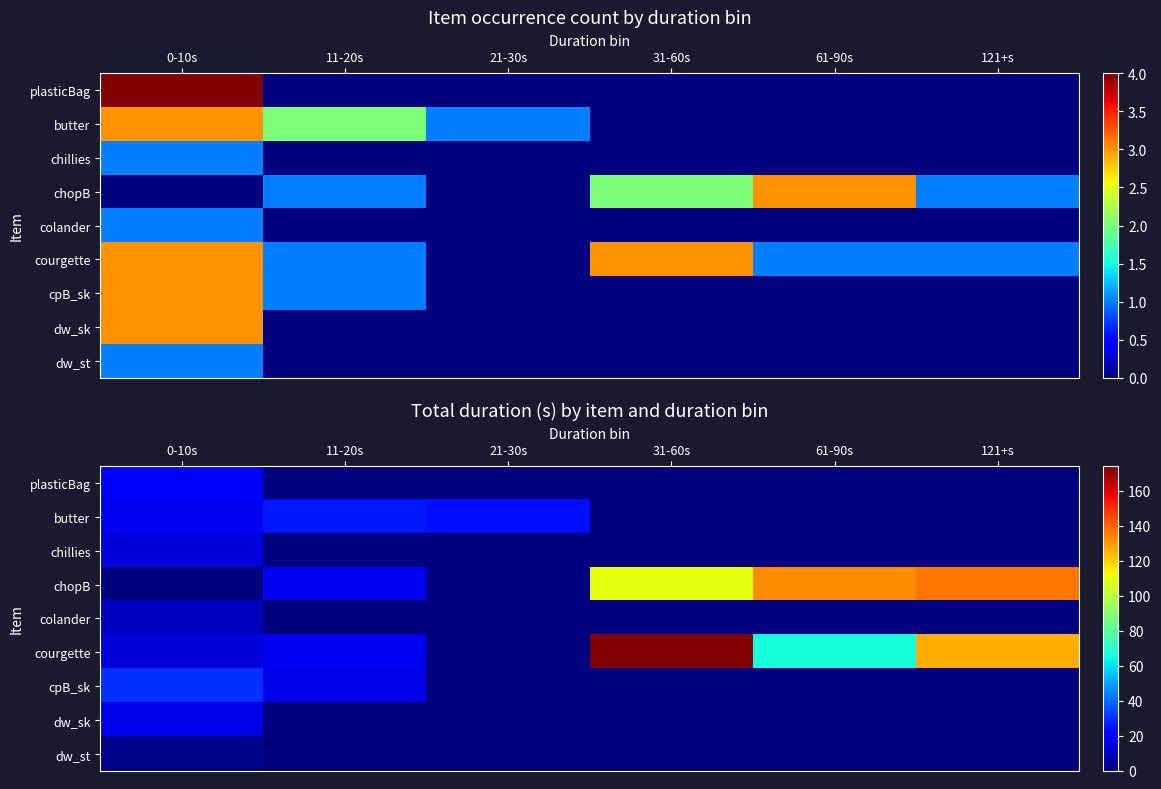

At which label is butter closest to 13?

0-10s